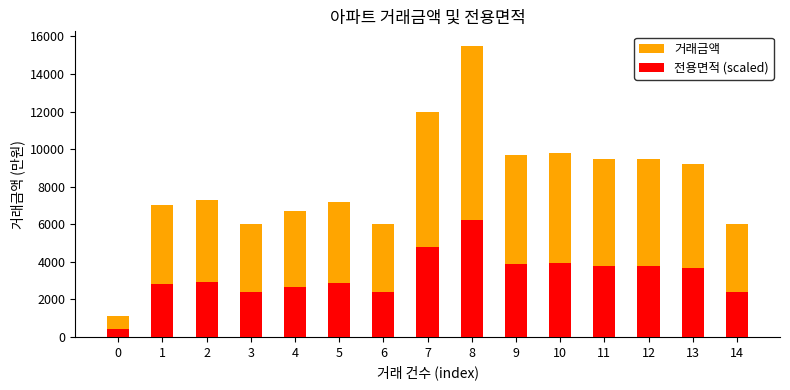

Rank the series by their maximum value, from highest to lowest.

거래금액, 전용면적 (scaled)